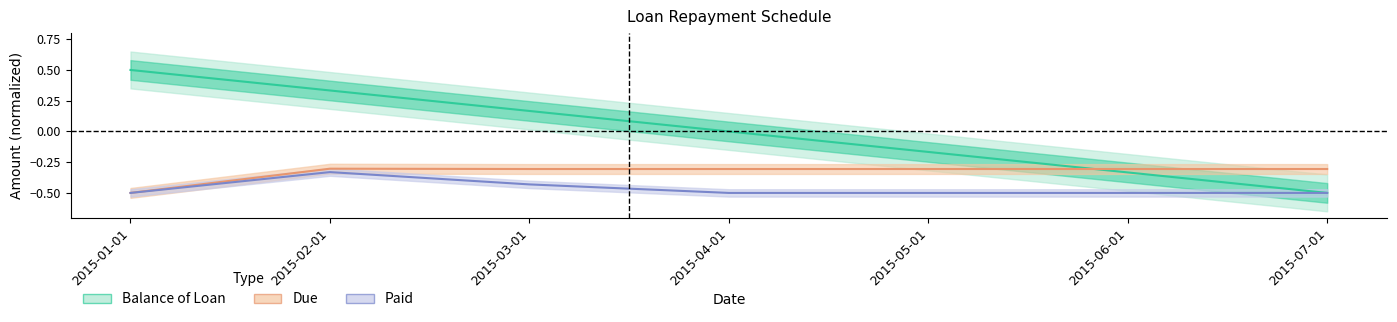

True or false: Due and Paid intersect in this chart.

False